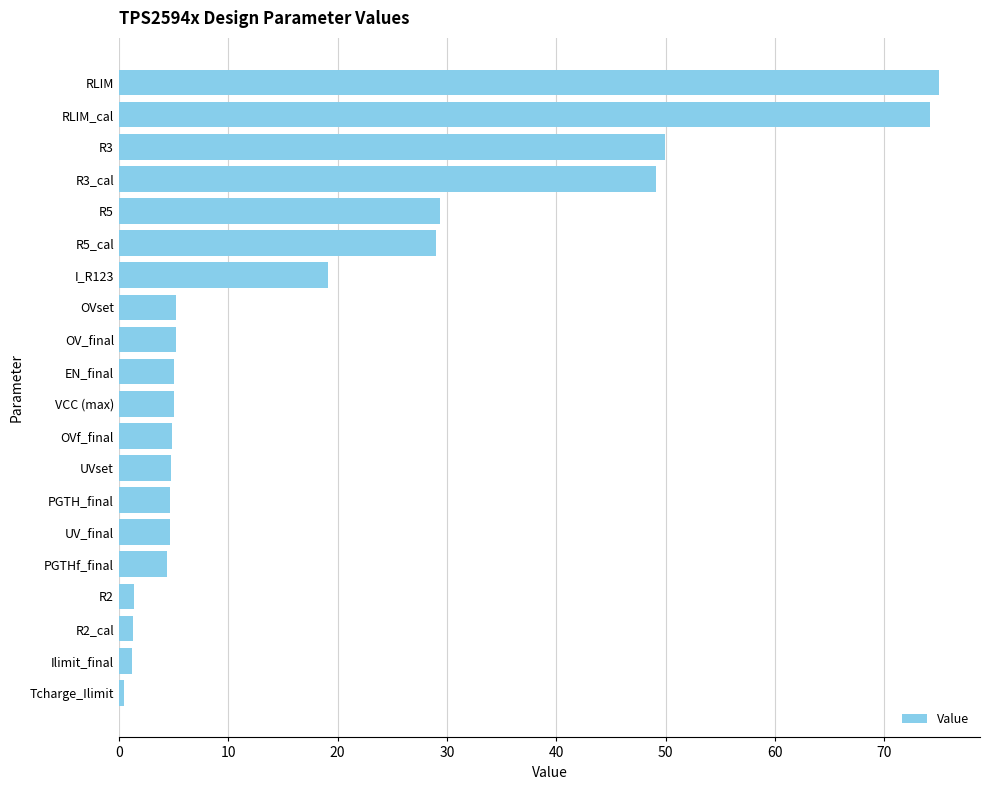

Between OV_final and Ilimit_final, which is larger?

OV_final